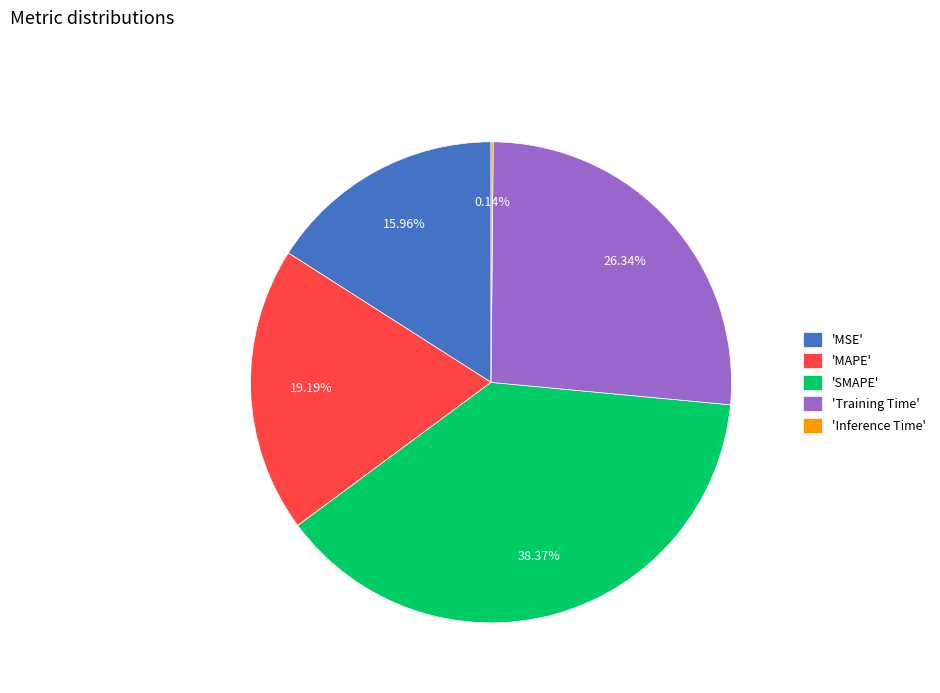

Does any single category account for the majority?

No